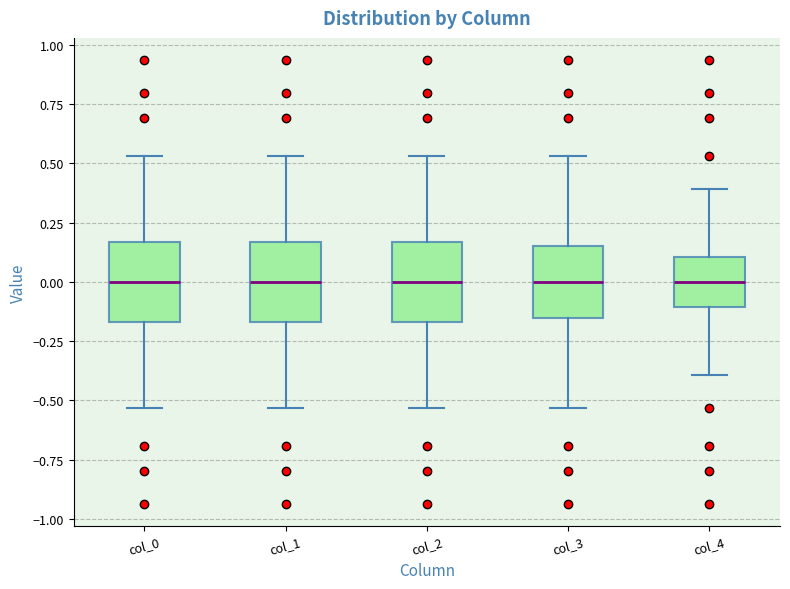

Reading left to right, read every box against the y-axis: the position of its median line, the range the box covers, and the ends of its whiskers. The values are not printed on the chart, so give them approximately, as read against the axis.

col_0: median 0.00, box -0.15 to 0.15, whiskers -0.55 to 0.55
col_1: median 0.00, box -0.15 to 0.15, whiskers -0.55 to 0.55
col_2: median 0.00, box -0.15 to 0.15, whiskers -0.55 to 0.55
col_3: median 0.00, box -0.15 to 0.15, whiskers -0.55 to 0.55
col_4: median 0.00, box -0.10 to 0.10, whiskers -0.40 to 0.40